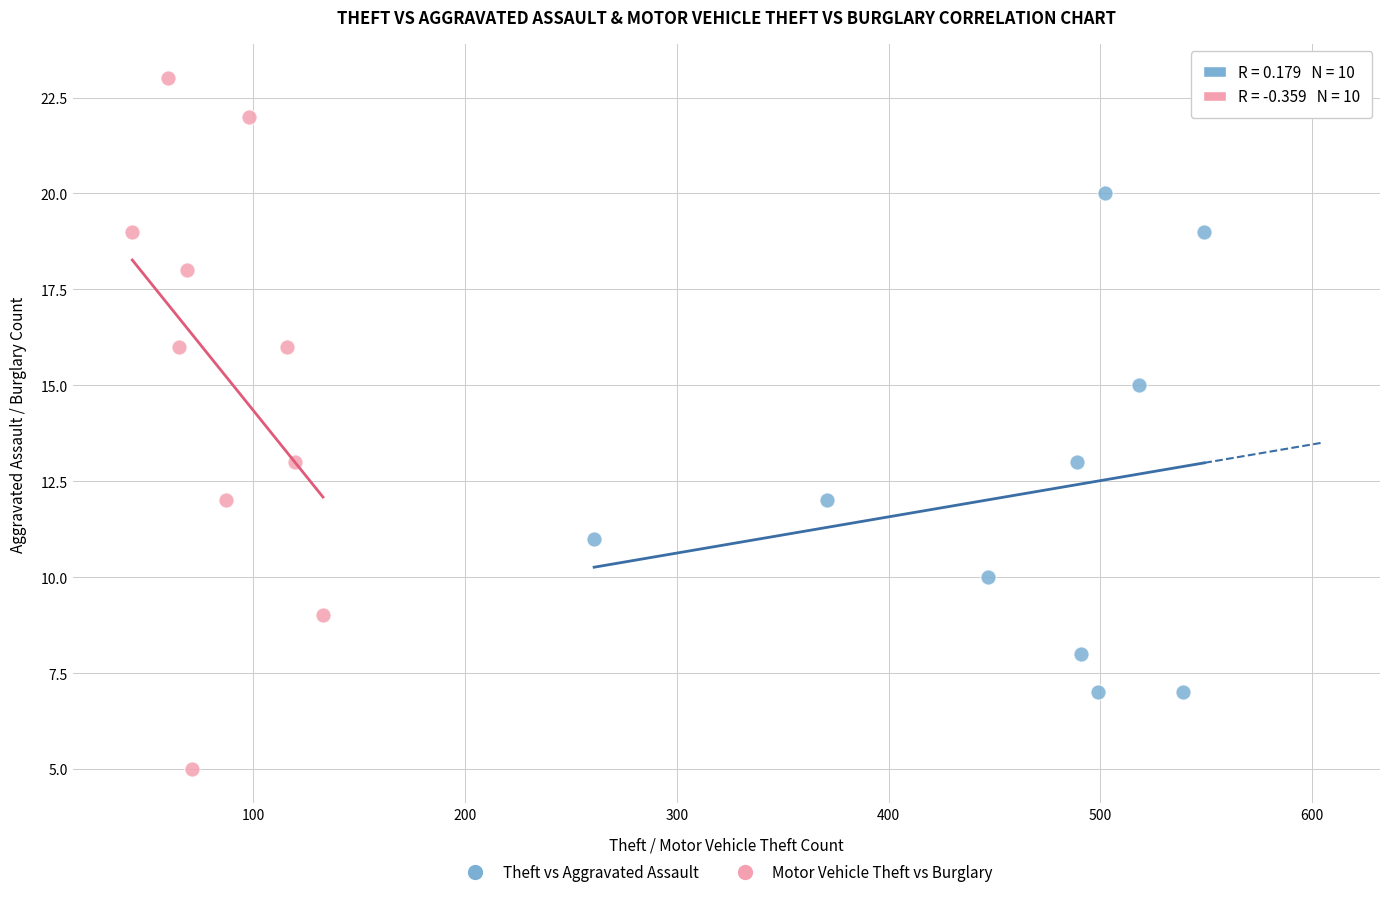

Which series reaches the maximum Y coordinate?

Motor Vehicle Theft vs Burglary